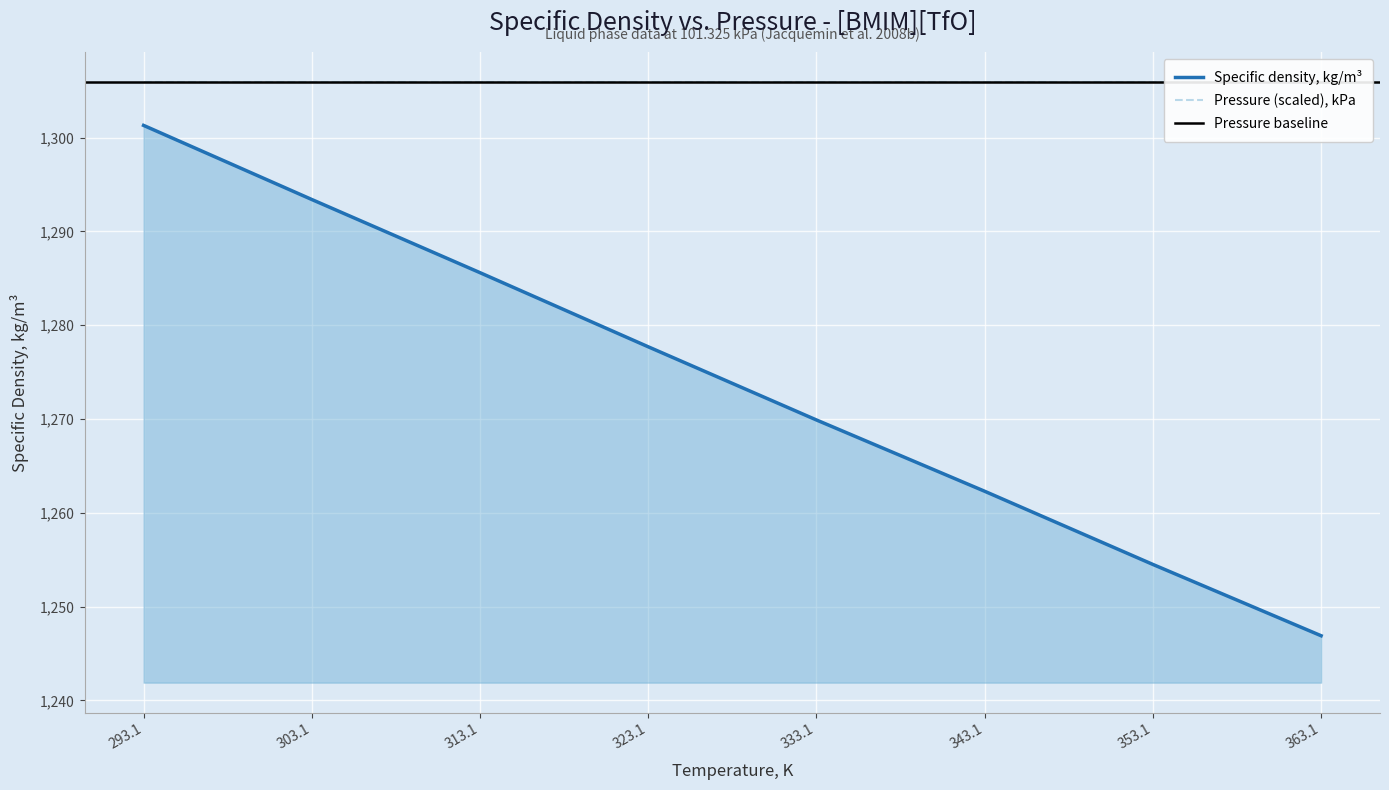

The value of Specific density, kg/m³ at 333.1 is 290.8. True or false?

False